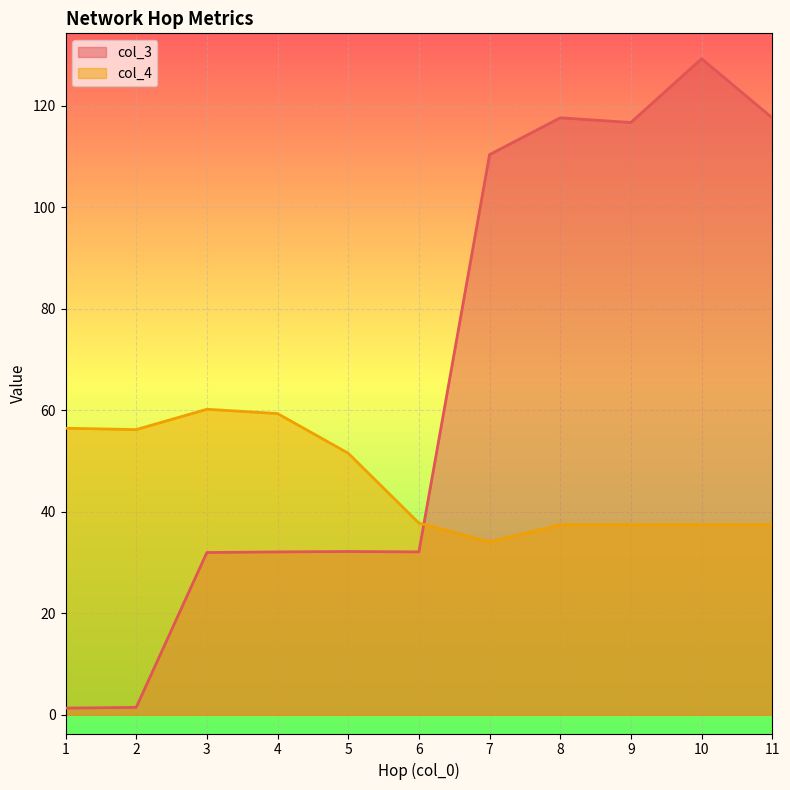

What is the value of the col_4 point at the 6th from the left?

37.8